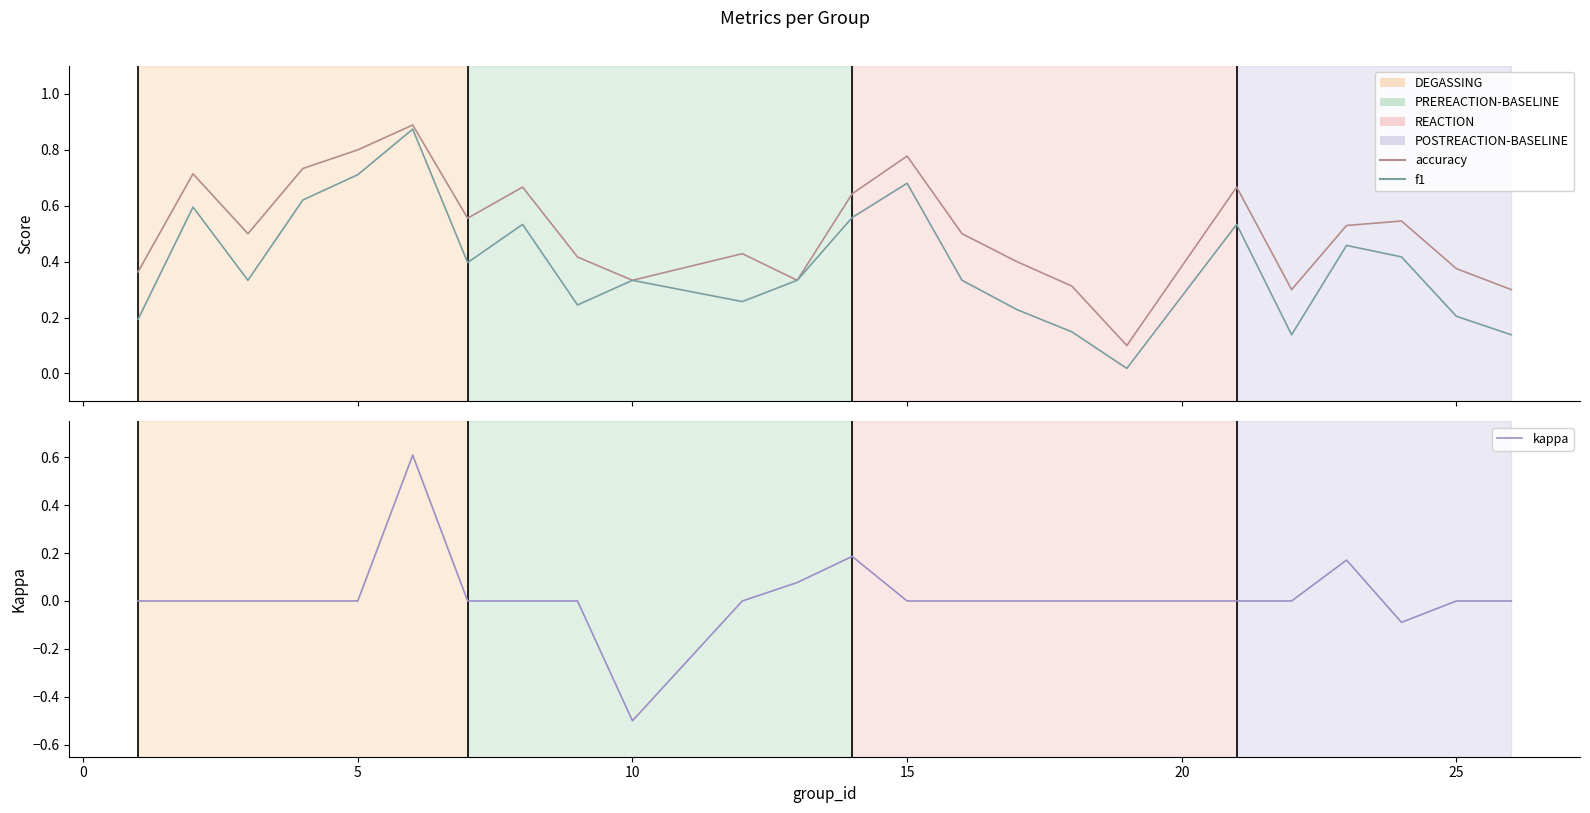

What is the maximum value for kappa?

0.6